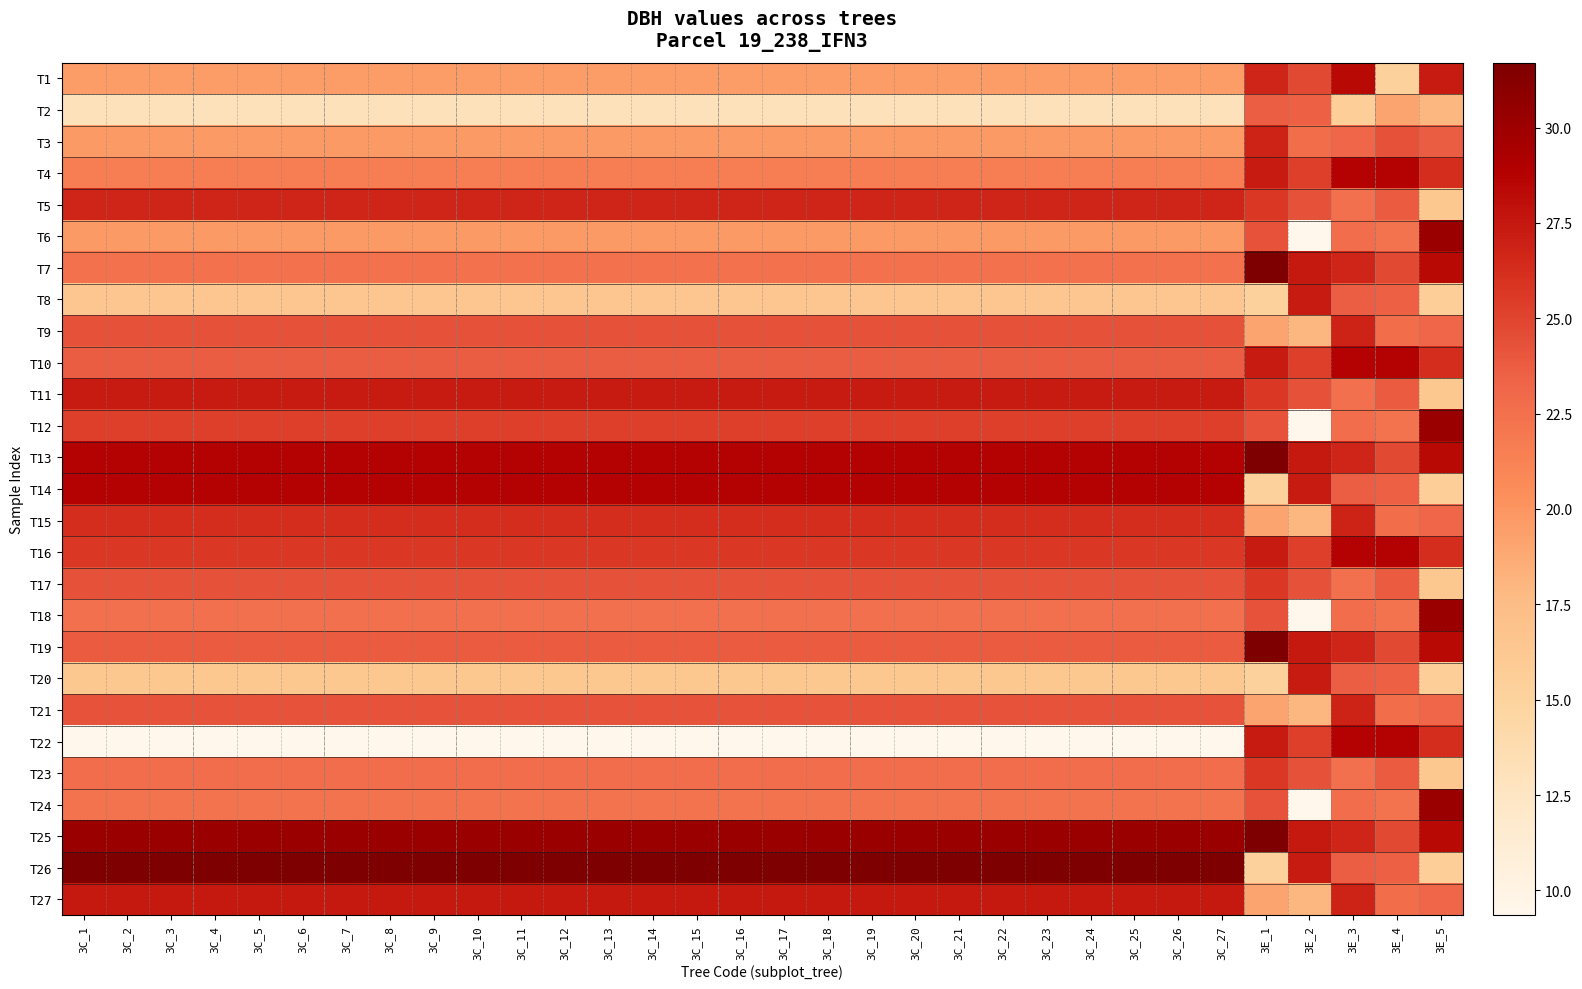

Which has a higher value, 3C_1 or 3C_9?

3C_1